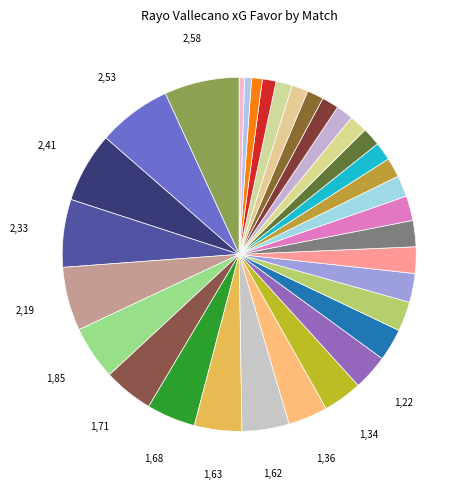

Count the number of slices in the pie.

33